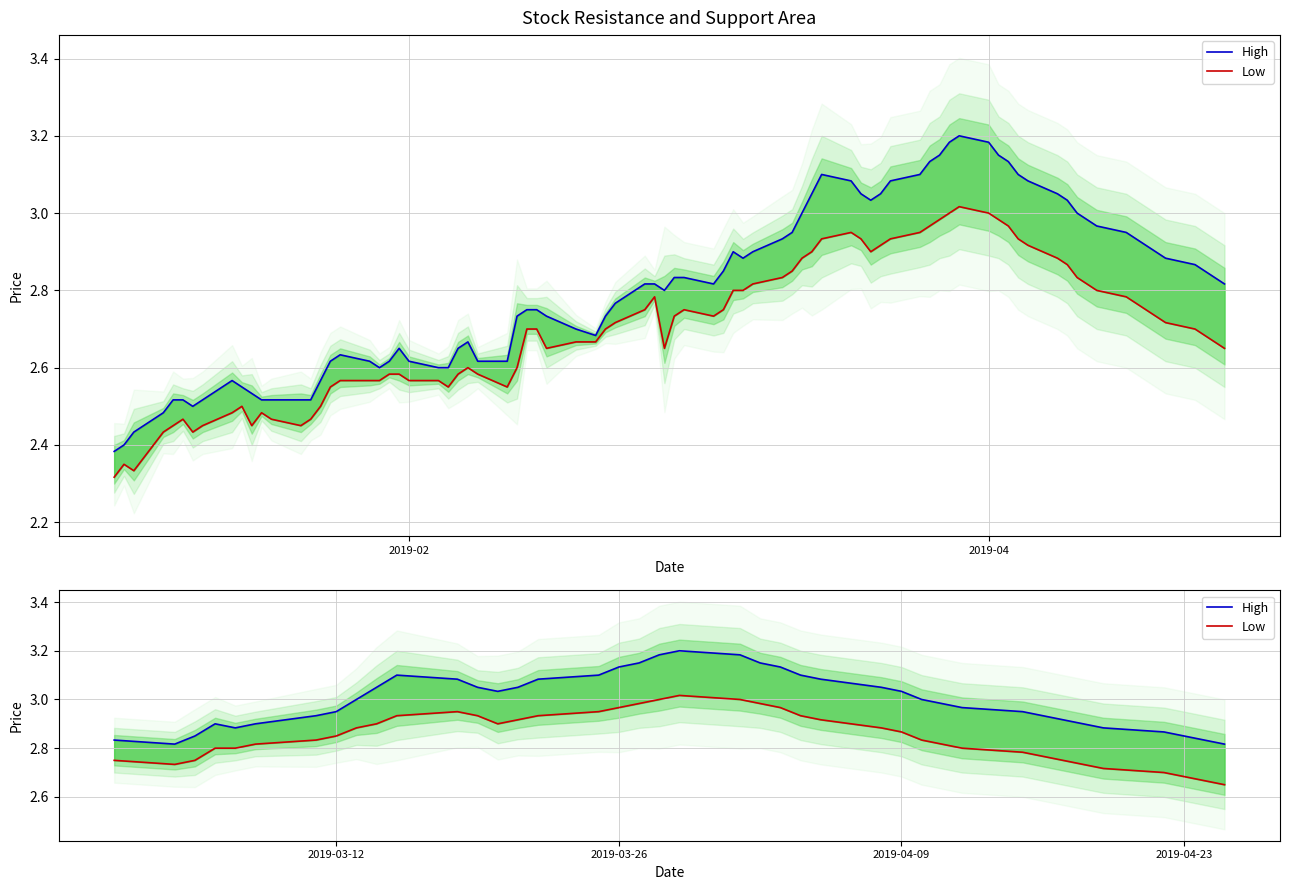

Which series has the largest total across all categories?

High